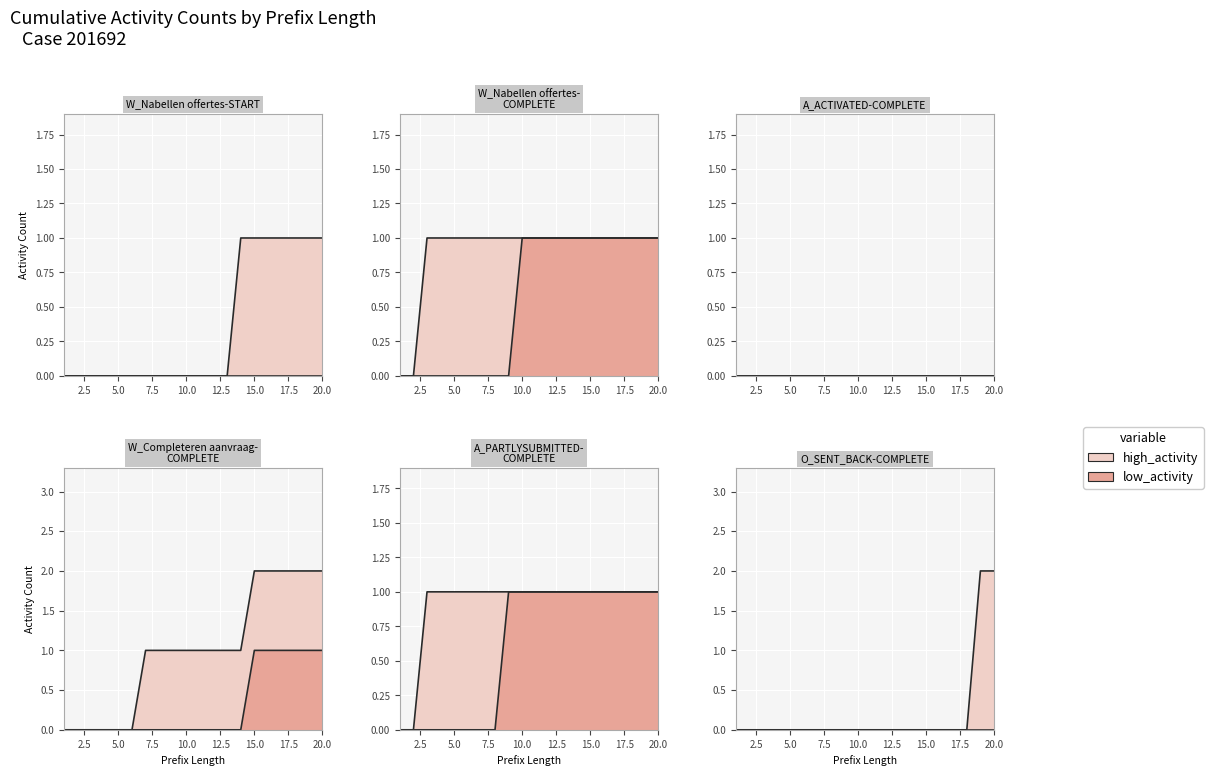

Is the value of W_Nabellen offertes-COMPLETE at 4 greater than the value of A_PARTLYSUBMITTED-COMPLETE at 17?

No